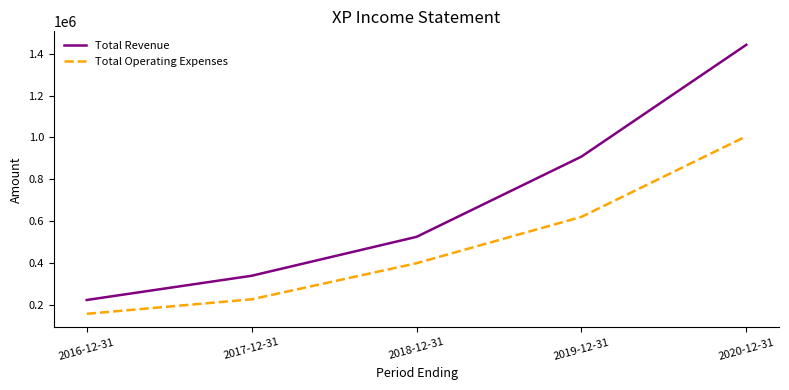

At which category does the chart reach its peak across all series?

2020-12-31